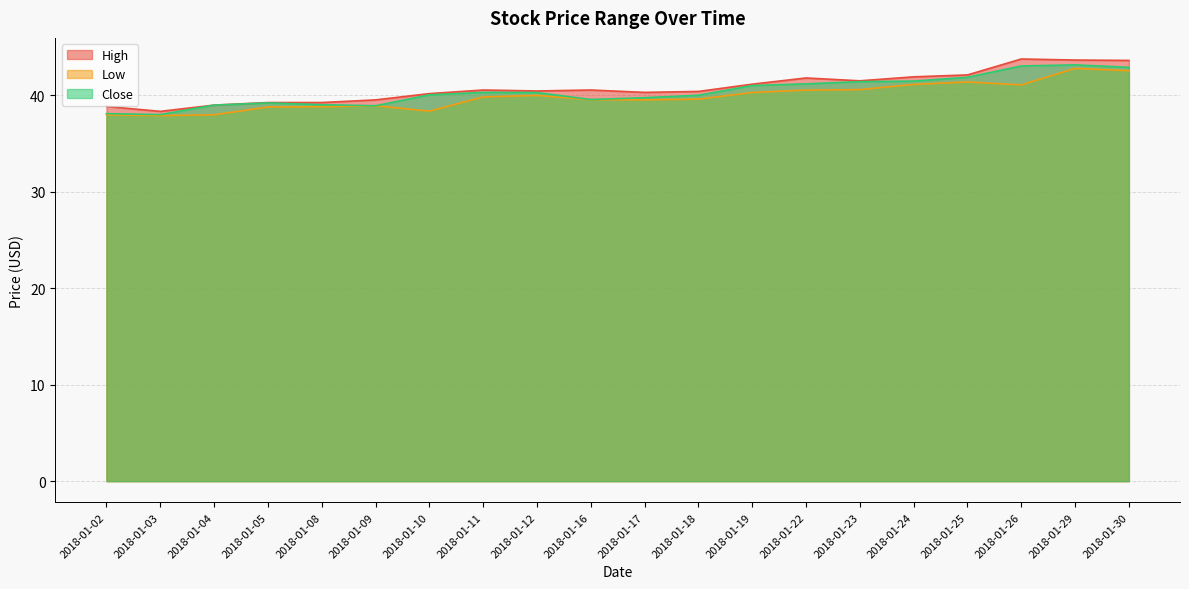

True or false: Close and Low intersect in this chart.

False